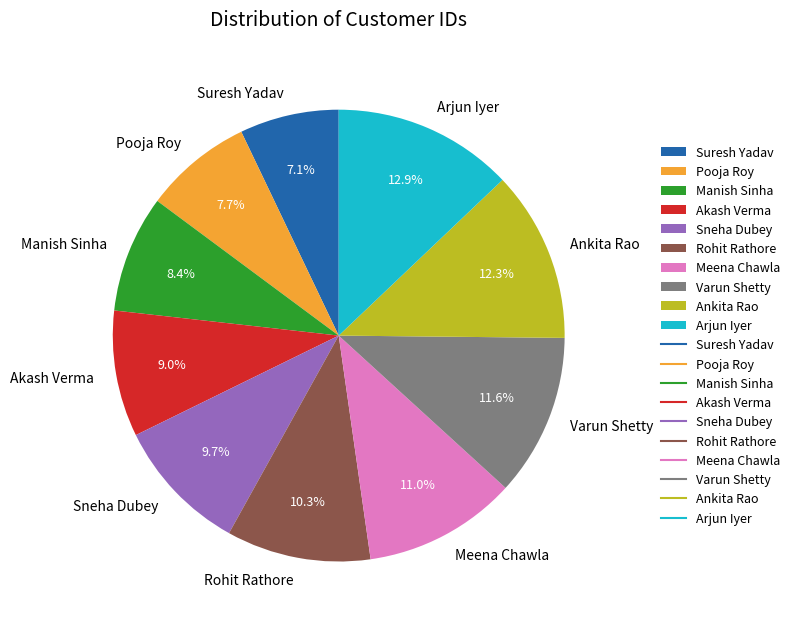

Is the sum of Ankita Rao and Akash Verma greater than half?

No